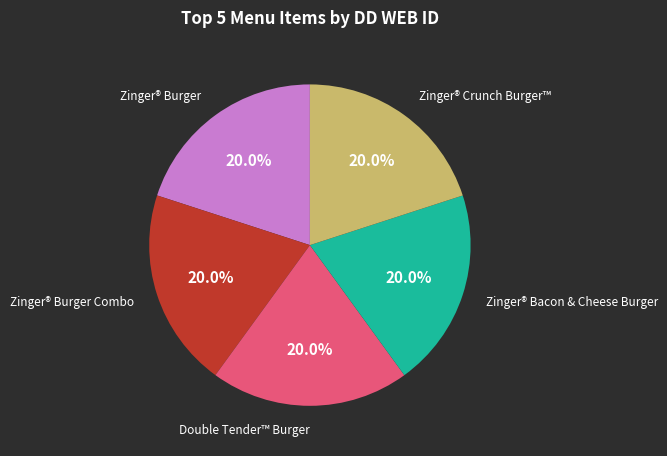

Does any single category account for the majority?

No